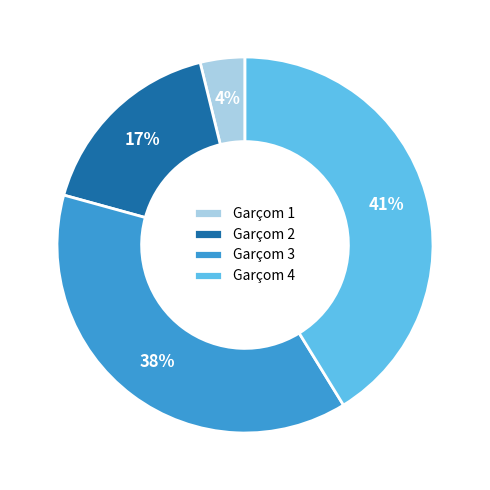

Which category has the smallest portion of the pie?

Garçom 1